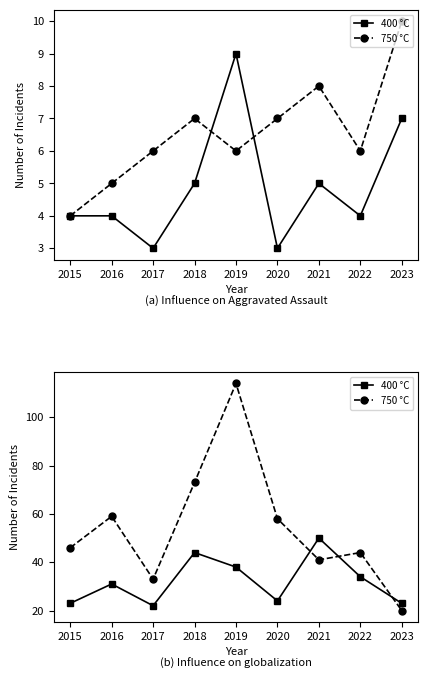

Is it true that 400 °C equals 7 at 2020?

False